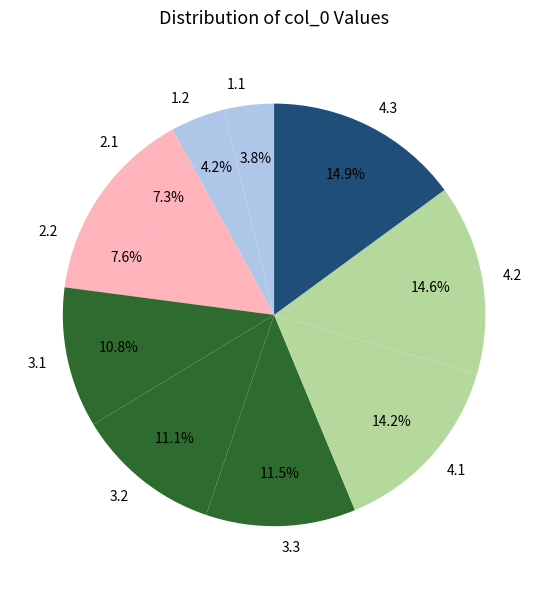

What is the ratio of the value at 4.1 to the value at 4.3?

1.0